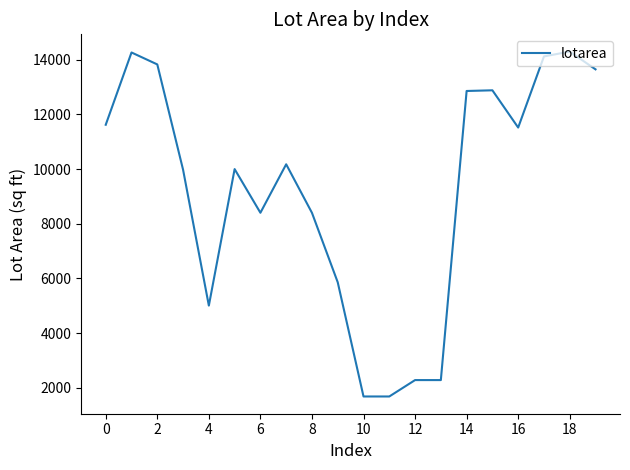

What is the maximum value shown in the chart?

14300